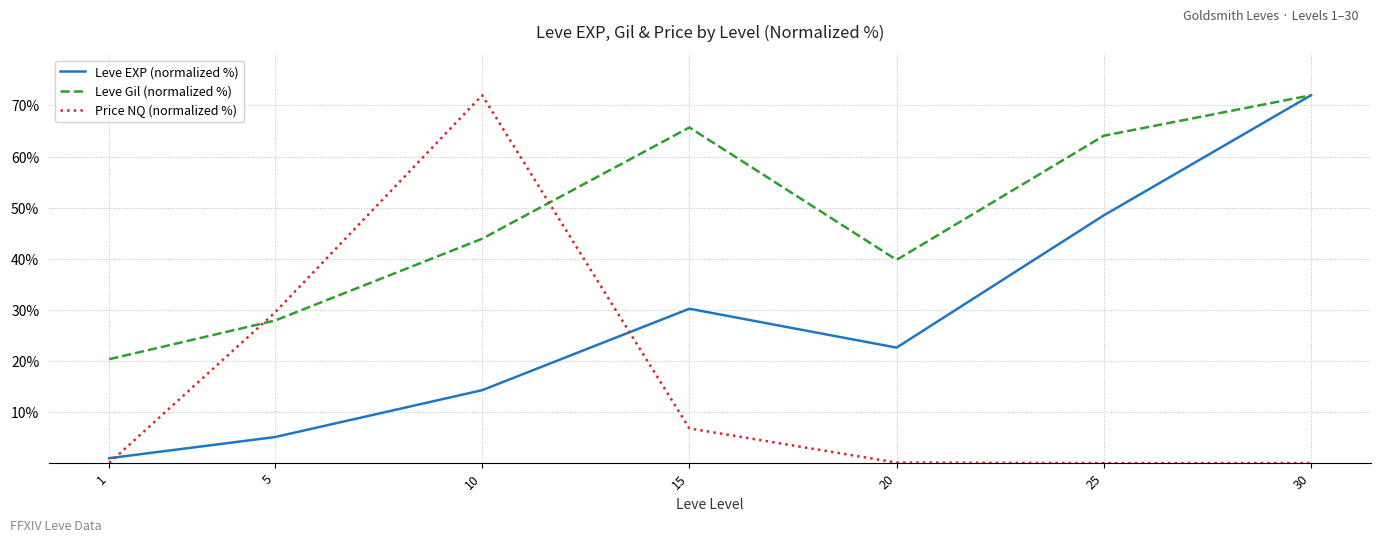

At which label is Price NQ (normalized %) closest to 36?

5